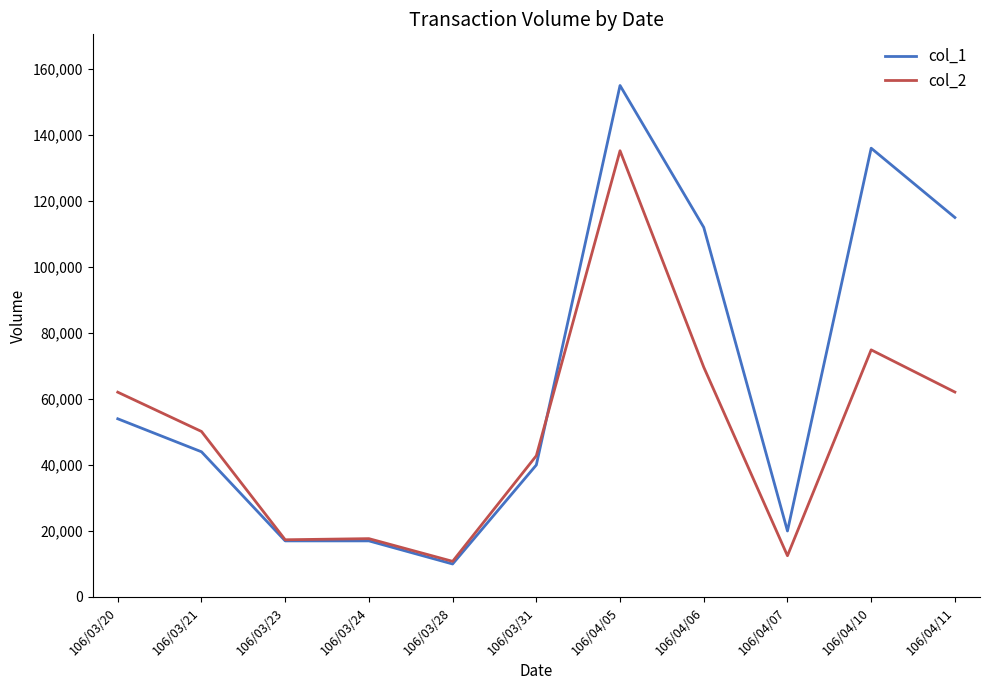

Which series has the widest spread of values?

col_1